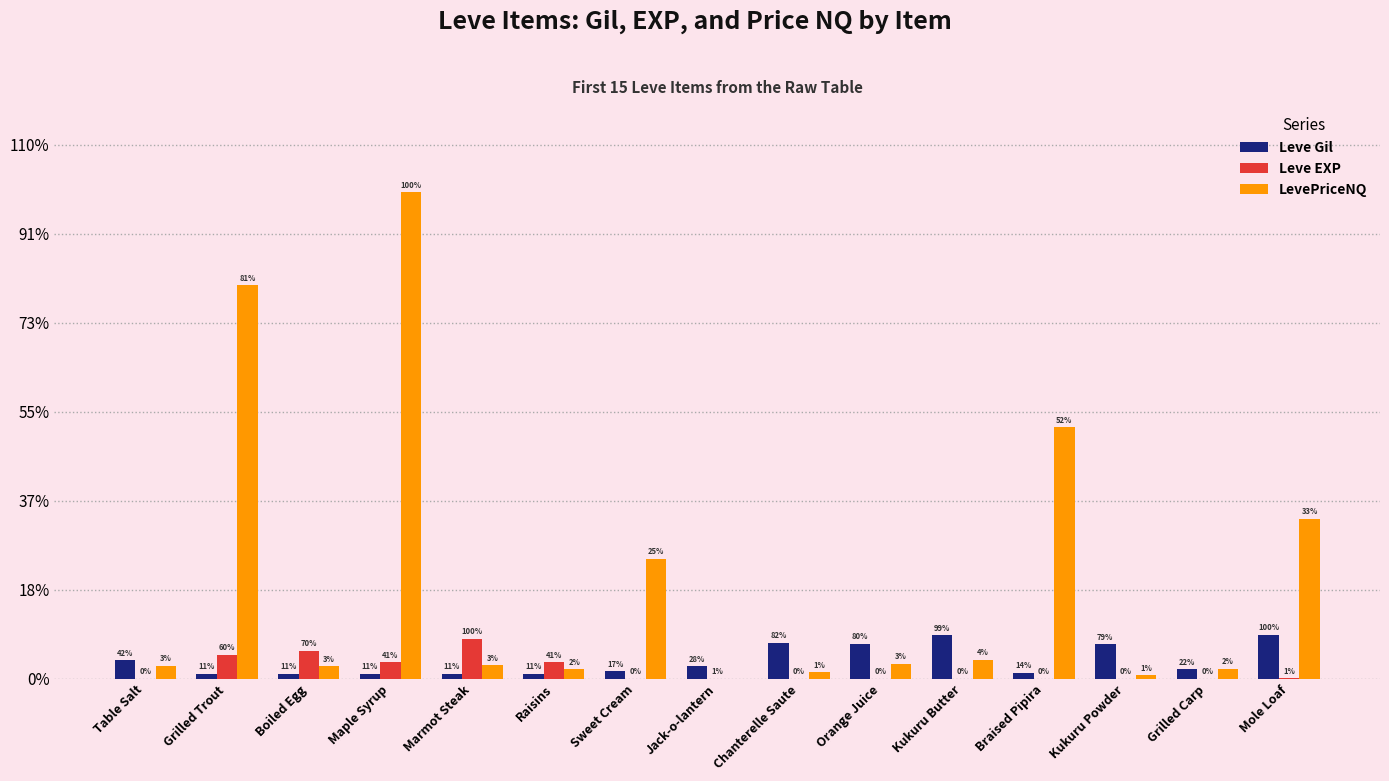

What are all the series names shown in the legend?

Leve Gil, Leve EXP, LevePriceNQ